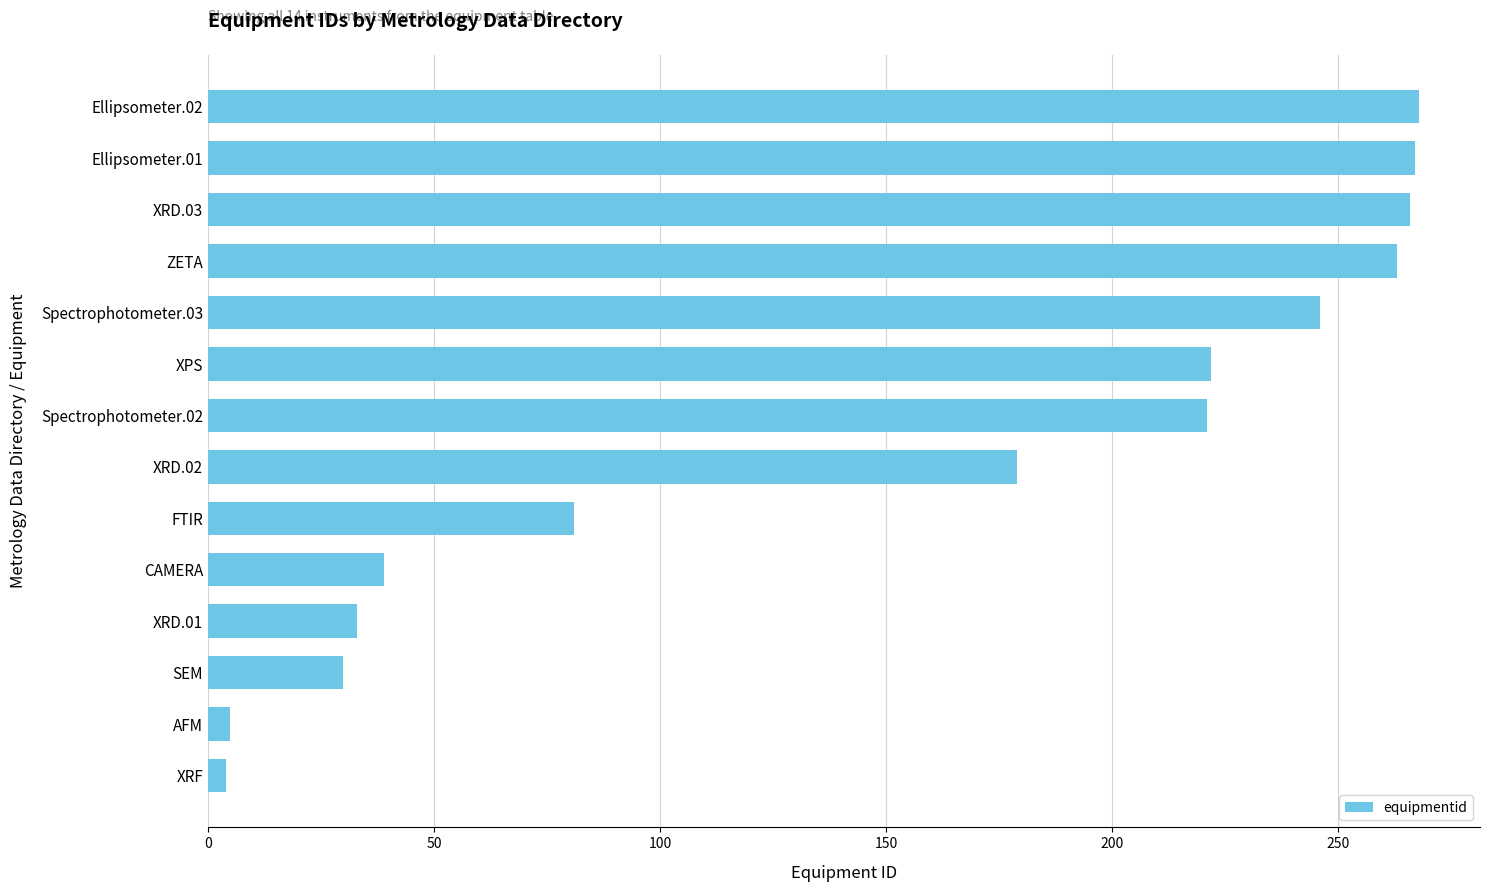

What value does the data have at XPS?

222